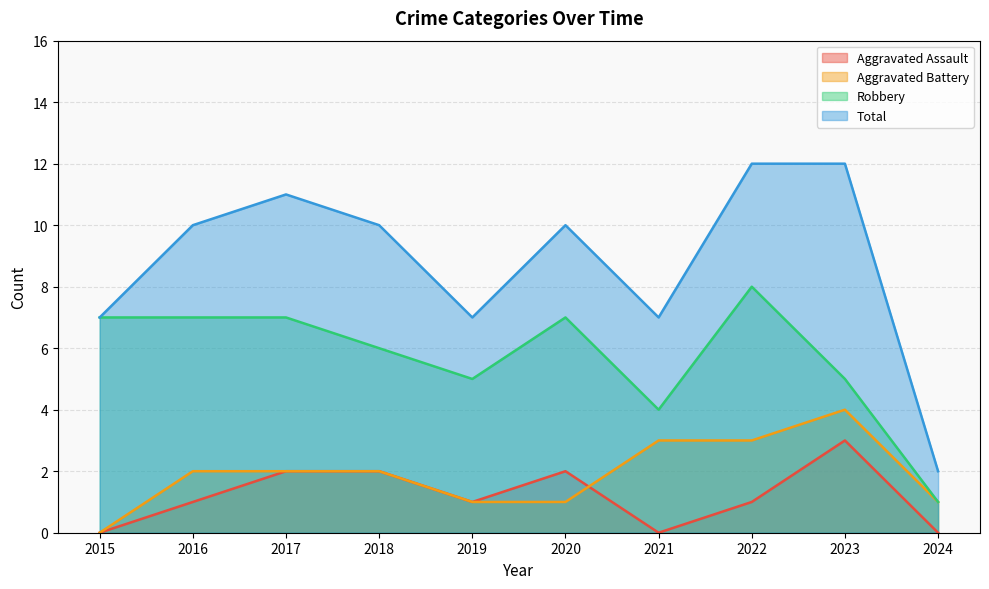

At which category does Aggravated Assault reach its first local peak?

2020